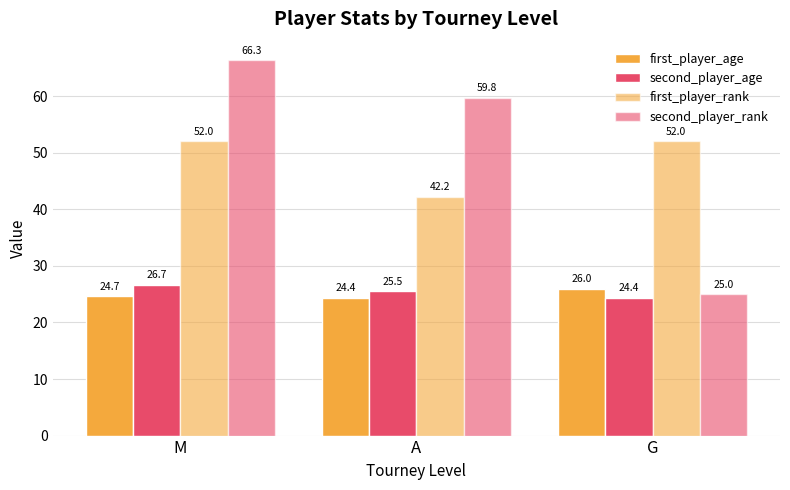

What is the label of the 1st bar from the right?

G